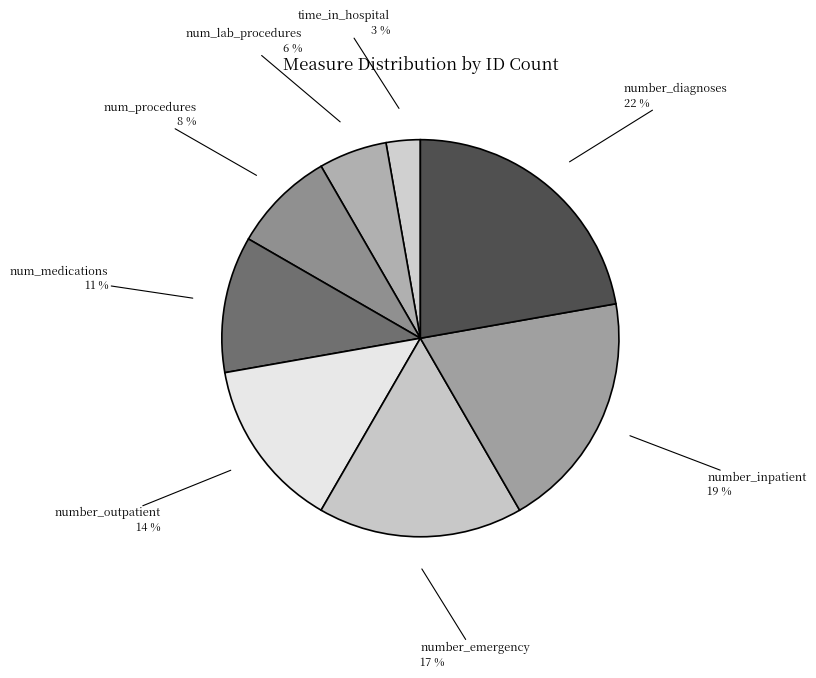

To the nearest percent, what is the difference between the largest and smallest slice percentages?

19%